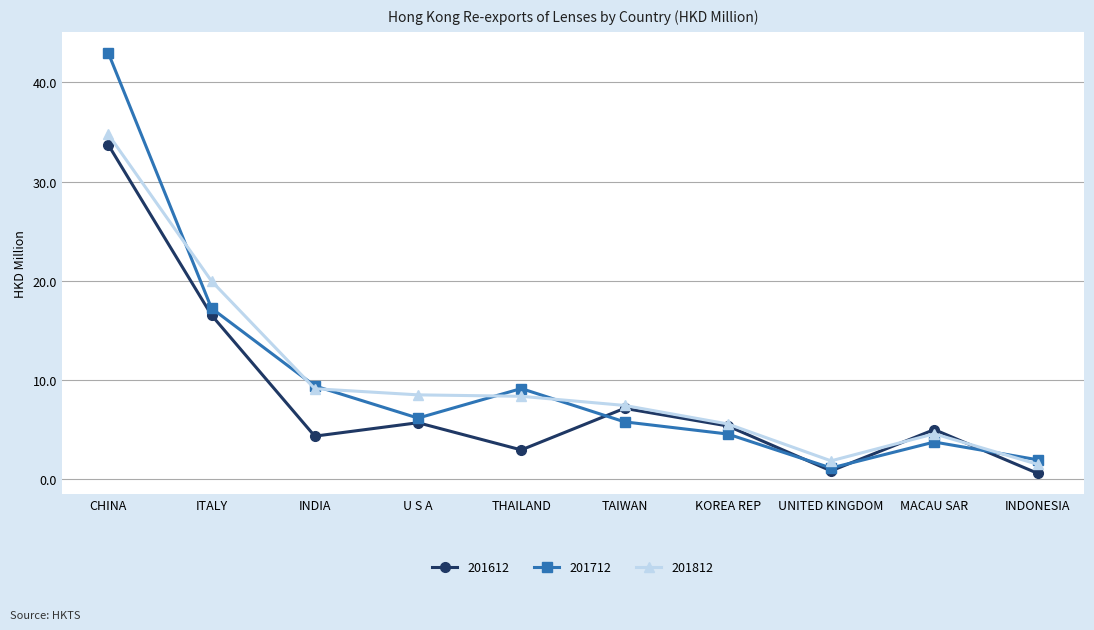

How many values in the 201712 series are below 6?

5